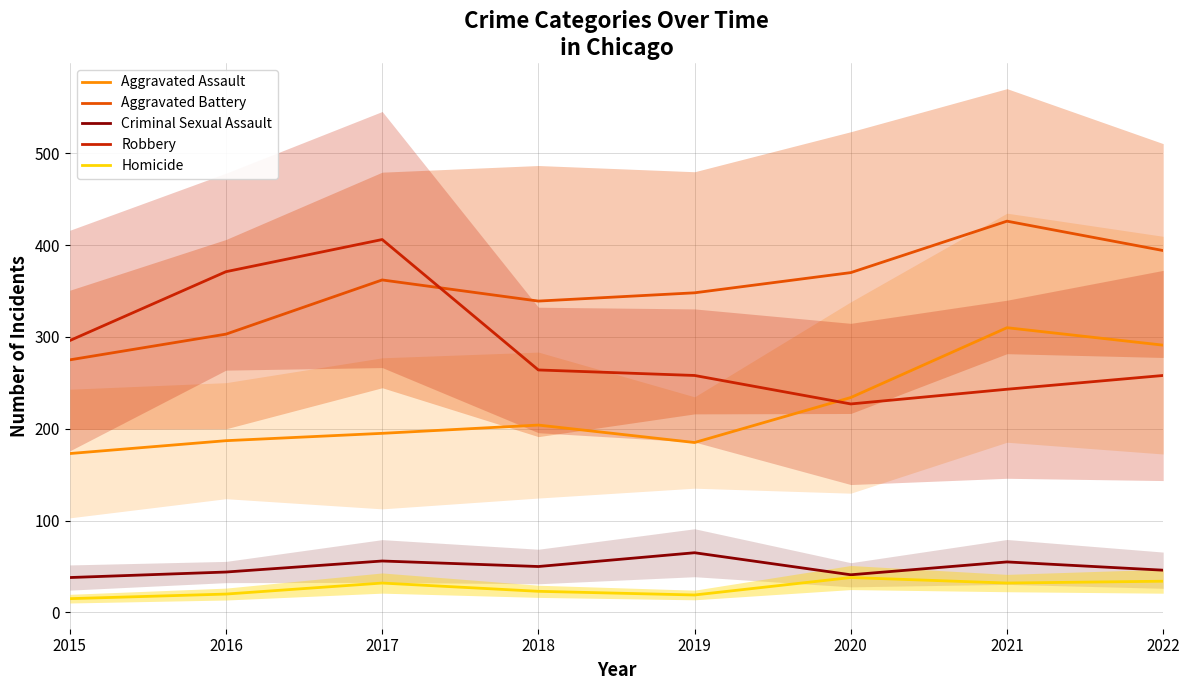

True or false: Homicide and Robbery intersect in this chart.

False